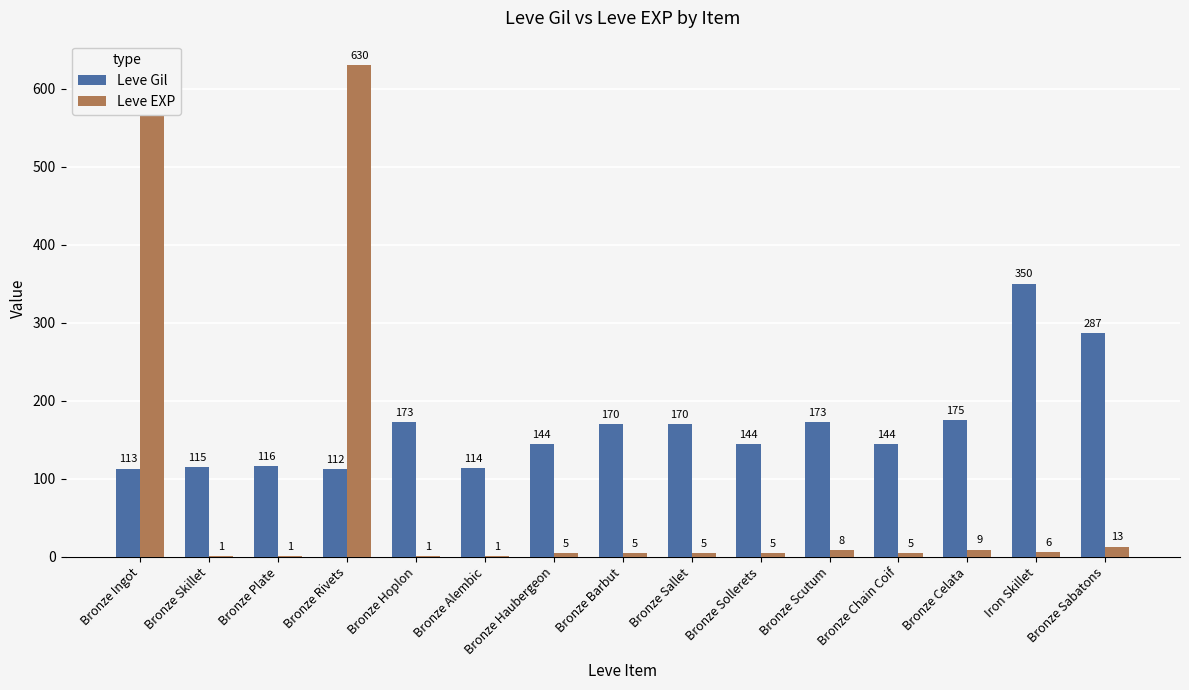

List the series in order of their overall mean, lowest first.

Leve EXP, Leve Gil